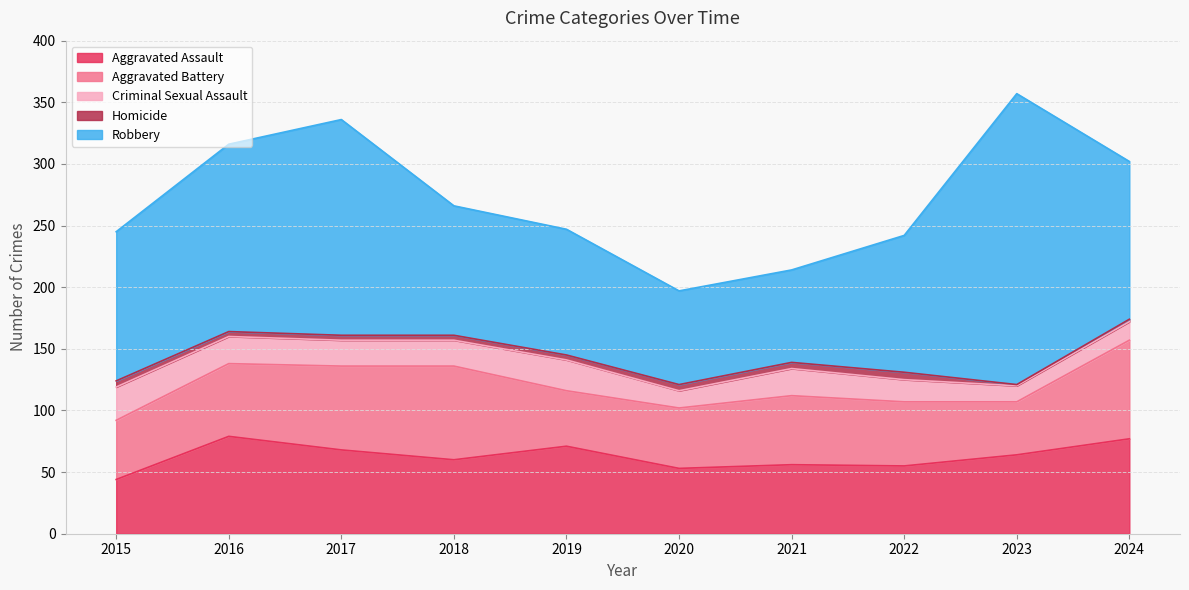

Reading left to right, list all the values displayed in this chart.

Aggravated Assault: 2015=44	2016=79	2017=68	2018=60	2019=71	2020=53	2021=56	2022=55	2023=64	2024=77
Aggravated Battery: 2015=48	2016=59	2017=68	2018=76	2019=45	2020=49	2021=56	2022=52	2023=43	2024=80
Criminal Sexual Assault: 2015=27	2016=22	2017=21	2018=21	2019=25	2020=14	2021=22	2022=18	2023=13	2024=15
Homicide: 2015=5	2016=4	2017=4	2018=4	2019=4	2020=5	2021=5	2022=6	2023=1	2024=2
Robbery: 2015=121	2016=152	2017=175	2018=105	2019=102	2020=76	2021=75	2022=111	2023=236	2024=128